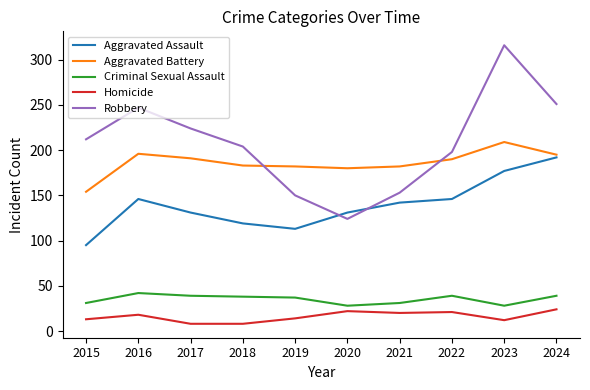

True or false: Homicide and Aggravated Battery cross at least once.

False